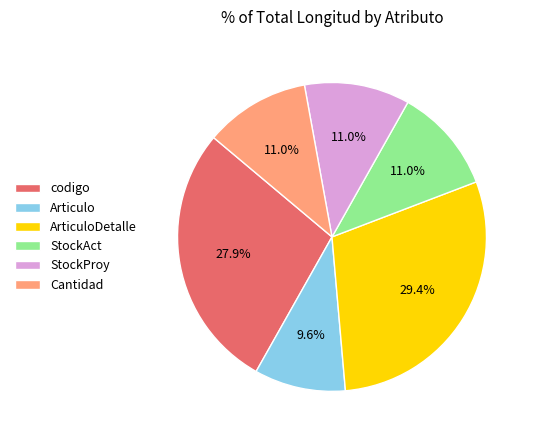

To the nearest percent, what is the combined percentage of StockProy and Articulo?

21%